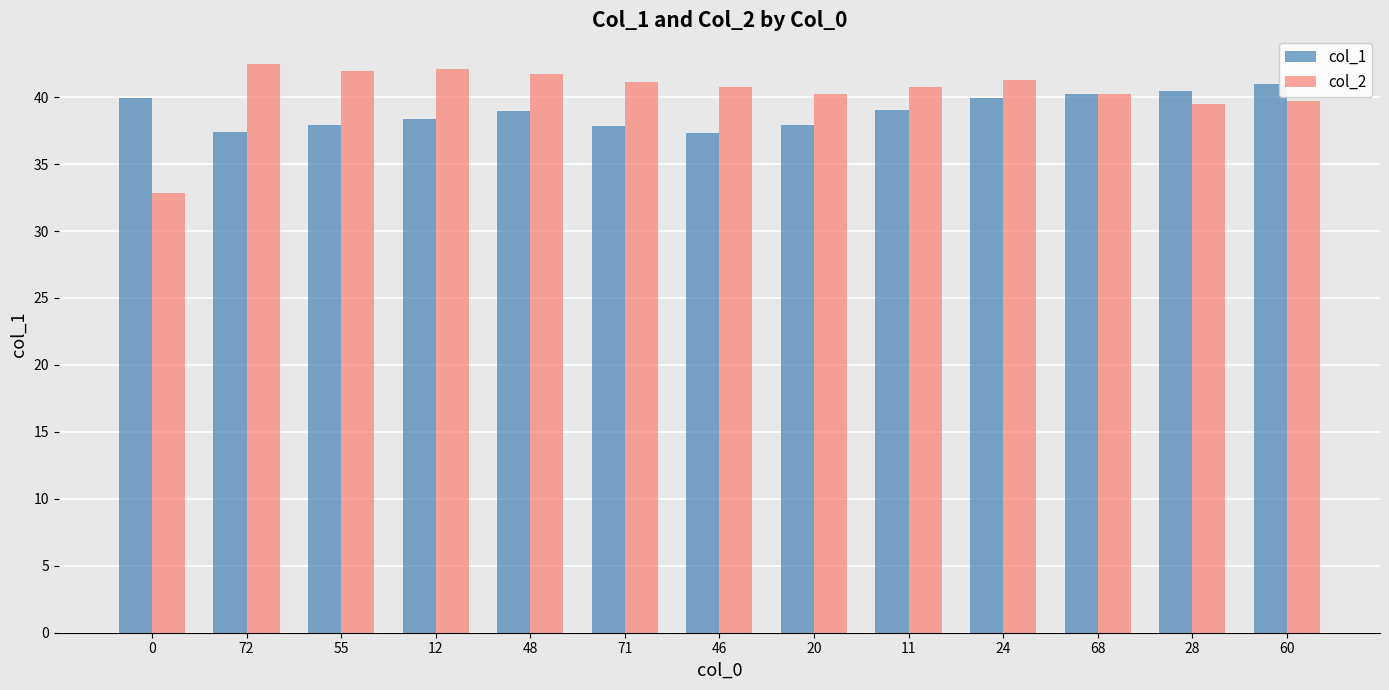

List the series in order of their peak value, highest first.

col_2, col_1